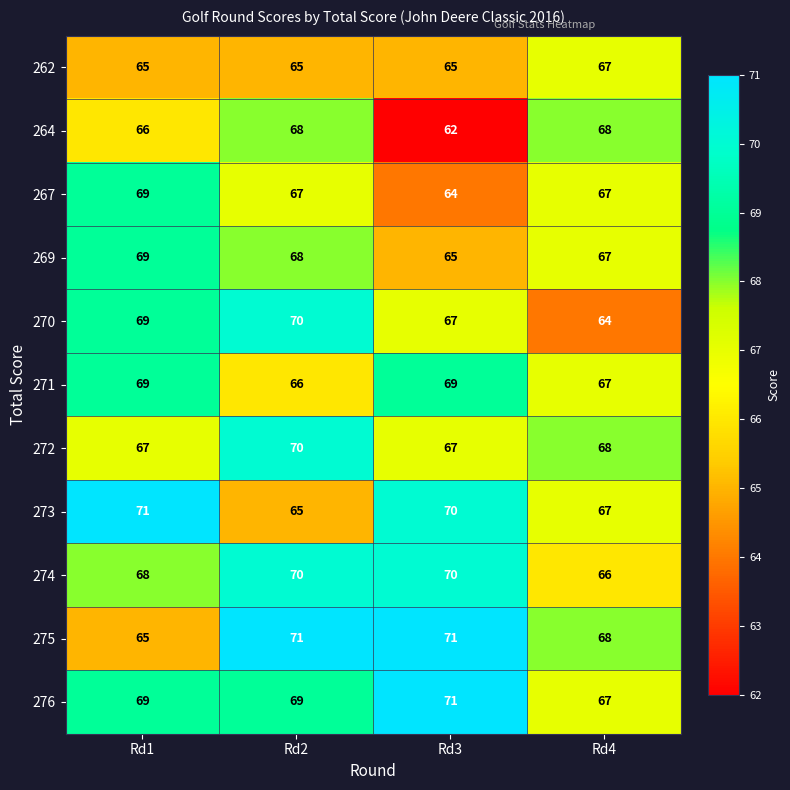

How many values in the 267 series are below 67?

1